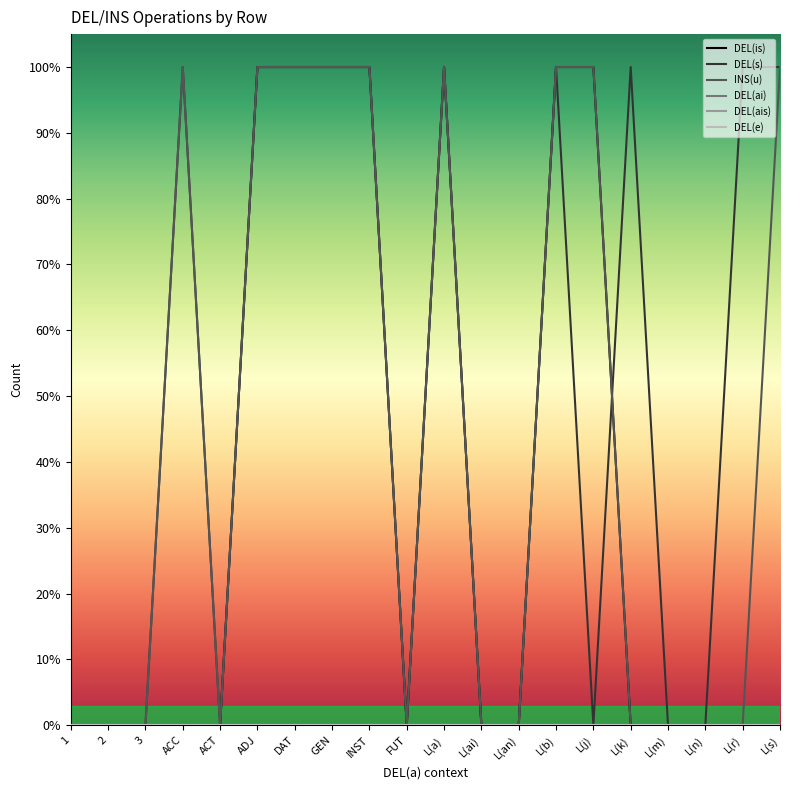

Which series has the widest spread of values?

DEL(is)